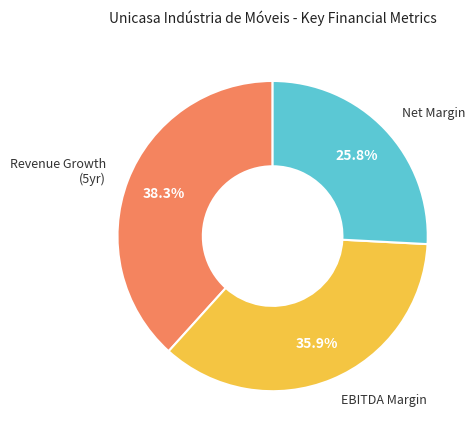

Does any single category account for the majority?

No